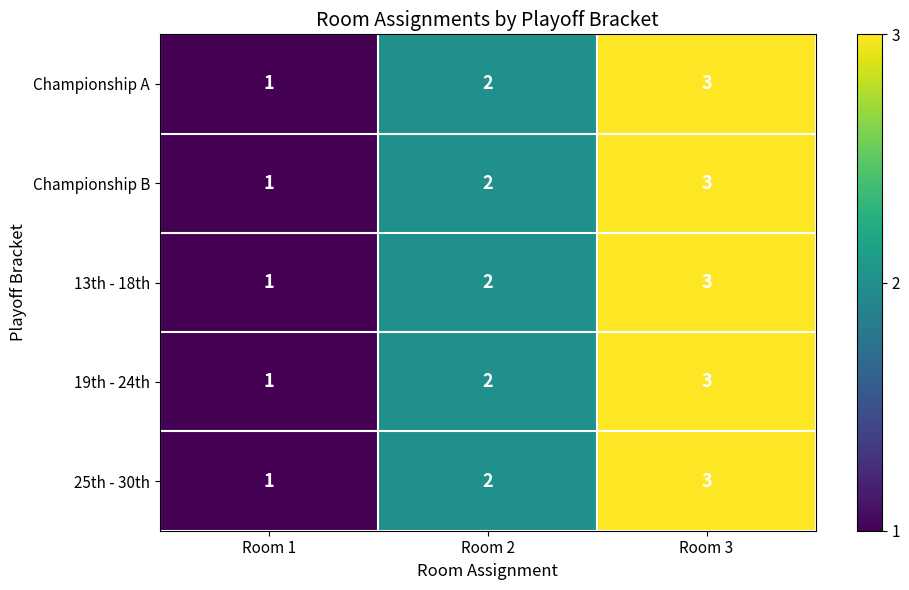

What is the maximum value shown in the chart?

3